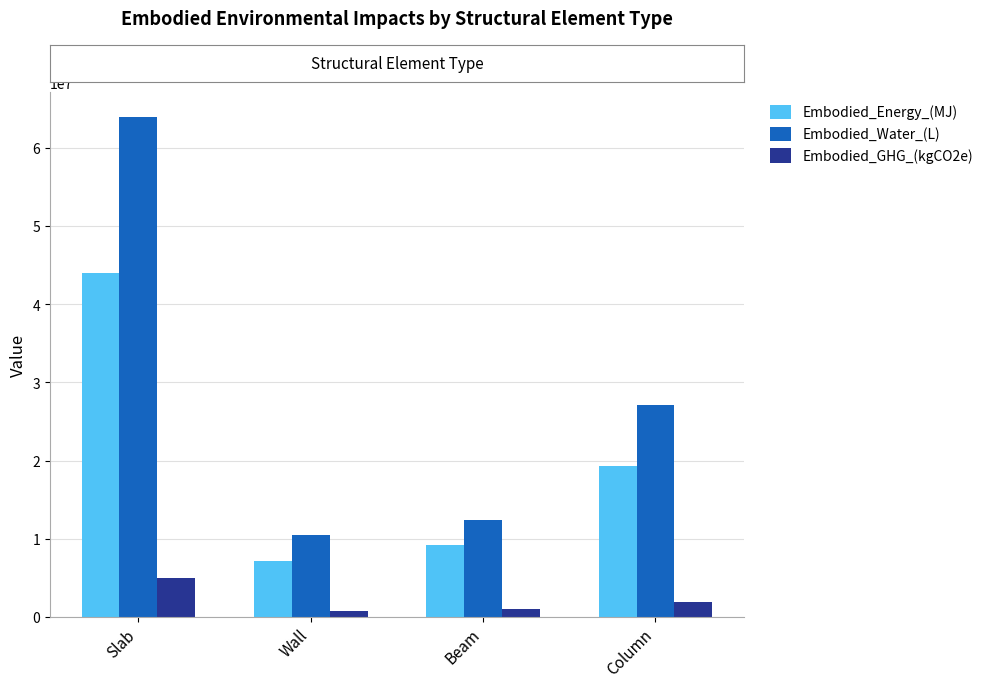

What is the difference between the maximum and second lowest values in the Embodied_Energy_(MJ) series?

34808017.6